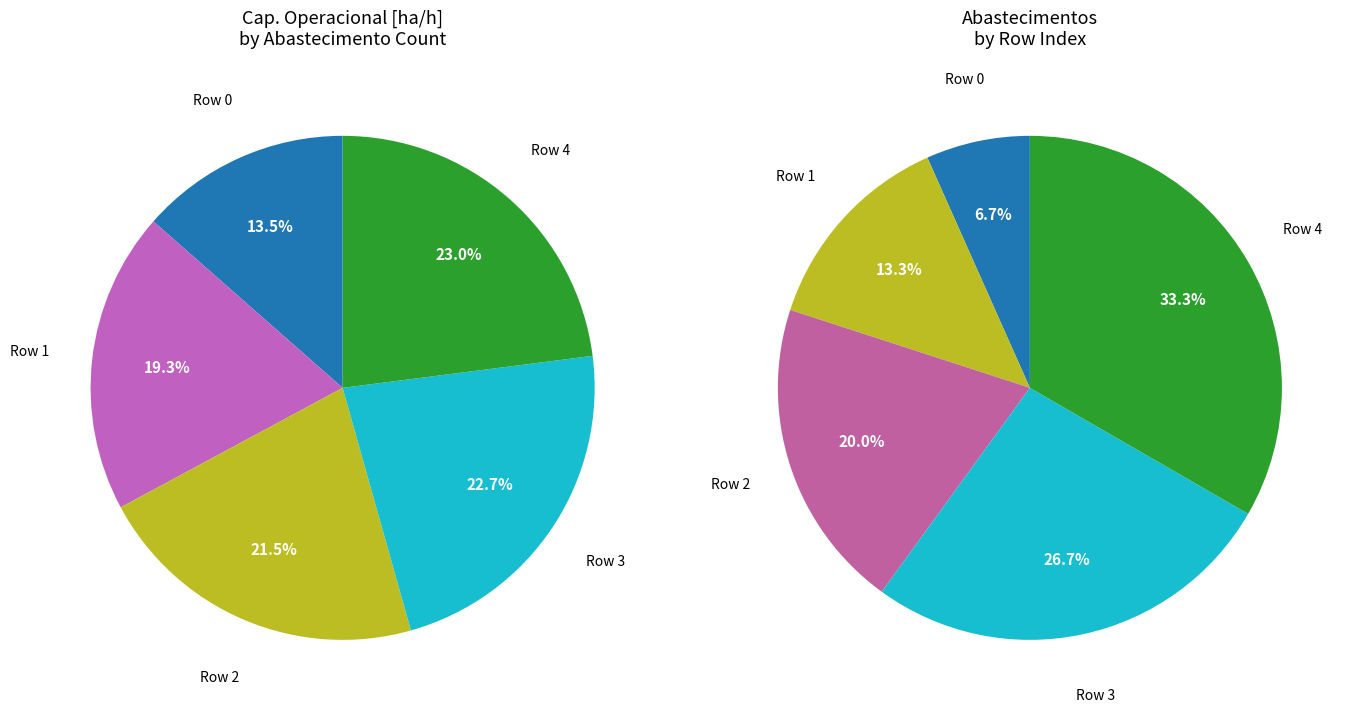

To the nearest percent, what is the combined percentage of 4 and 1?

42%